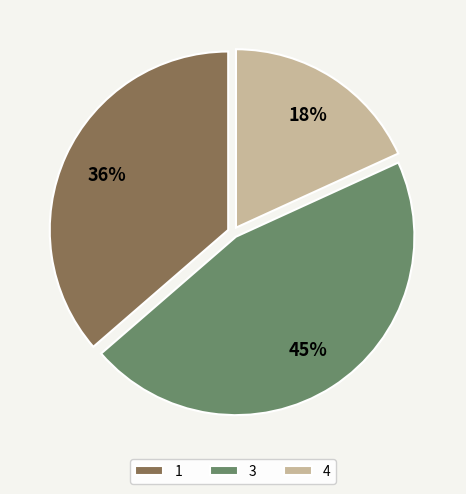

Is 4 the majority of the pie?

No